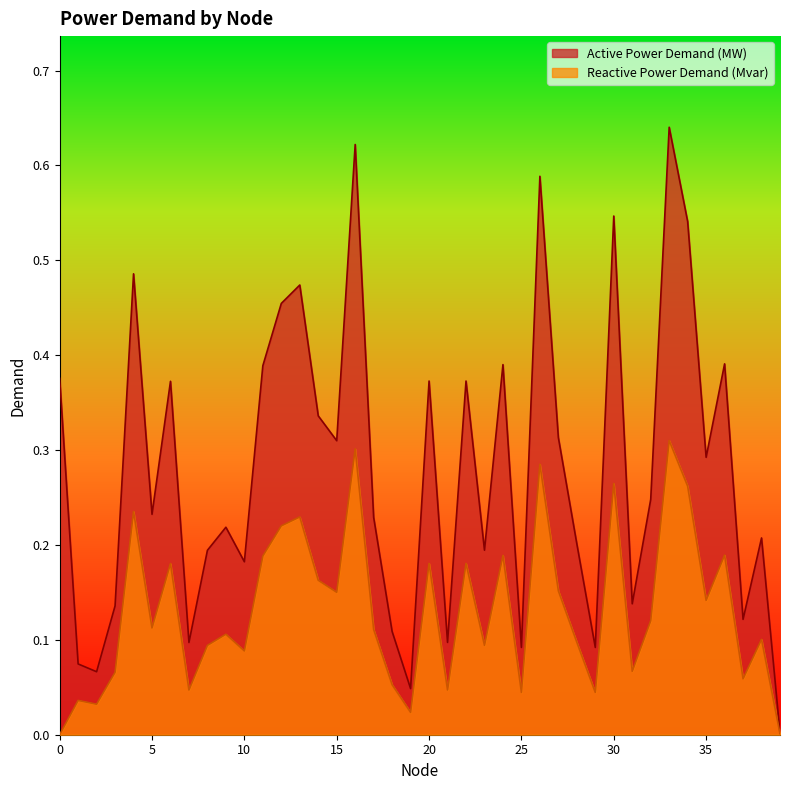

In Reactive Power Demand (Mvar), how many points are higher than both neighbors (excluding endpoints)?

14